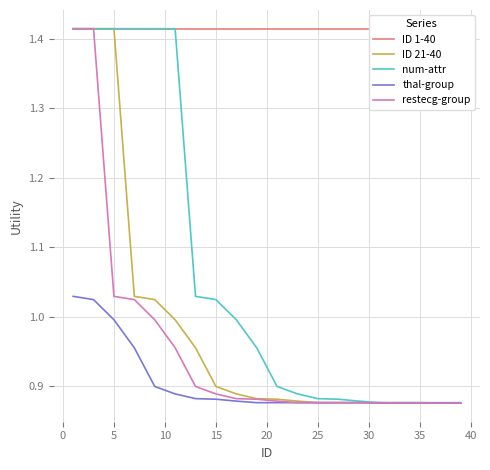

Is this an area chart (filled region under the line)?

No